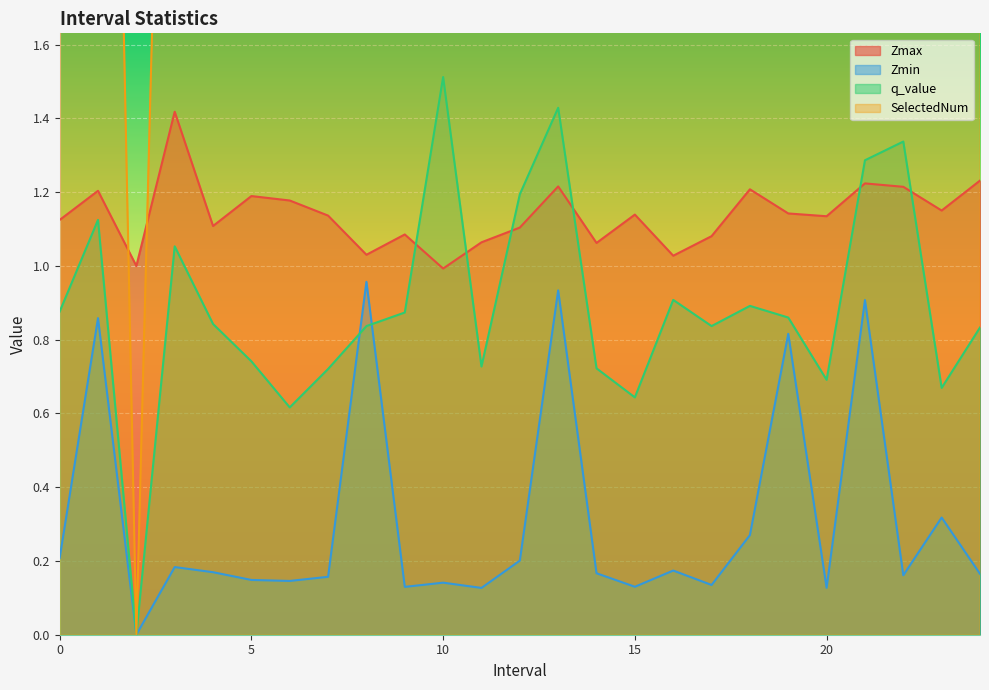

Count the number of categories in the chart.

25